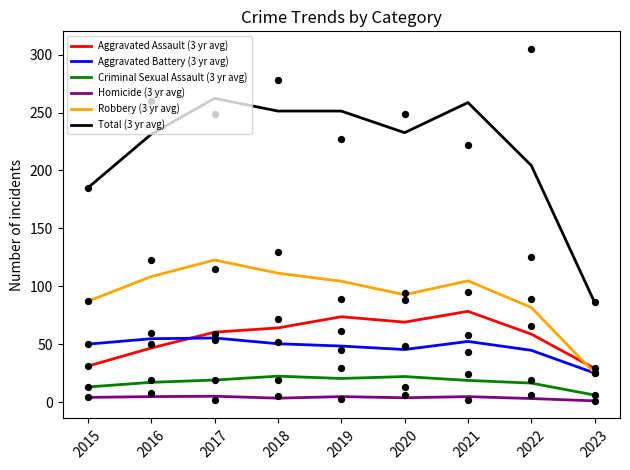

Which series has the largest total across all categories?

Total (3 yr avg)